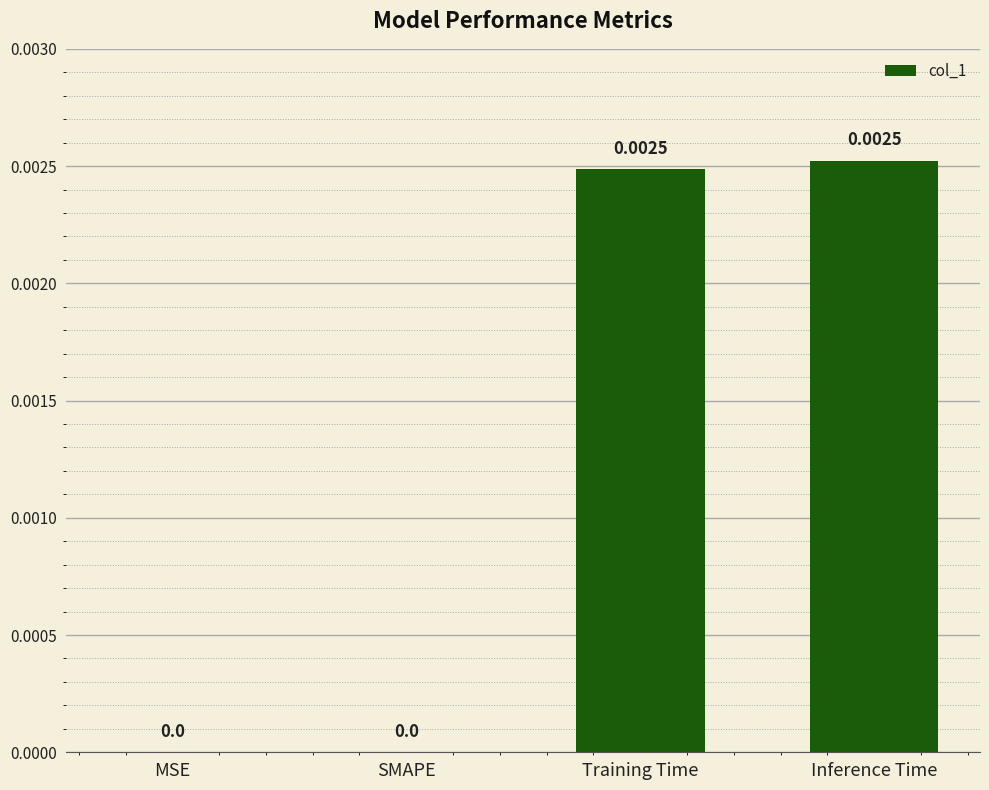

Between Training Time and MSE, which is larger?

Training Time